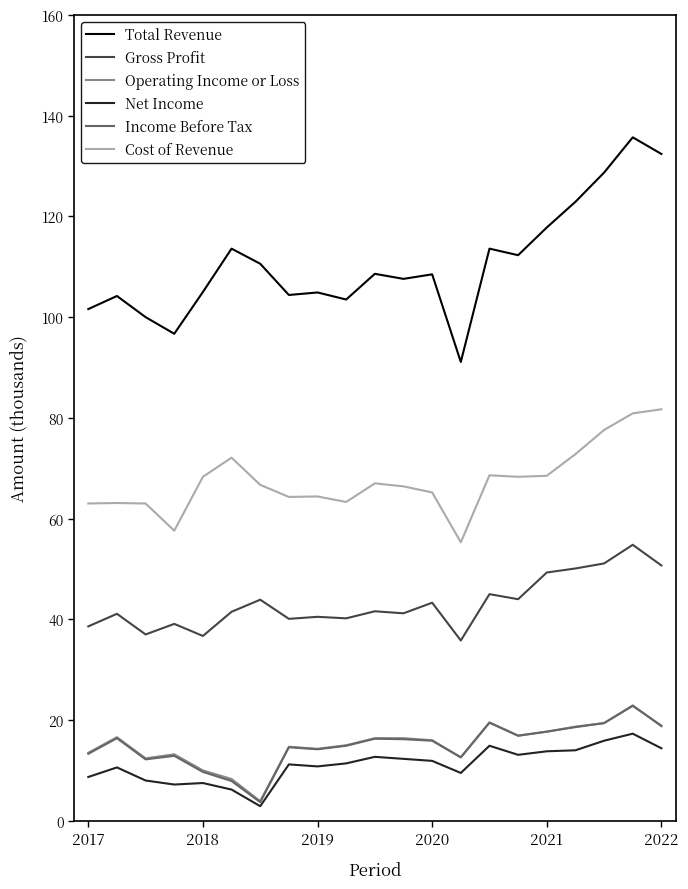

True or false: Cost of Revenue has more than 0 interior local peaks.

True